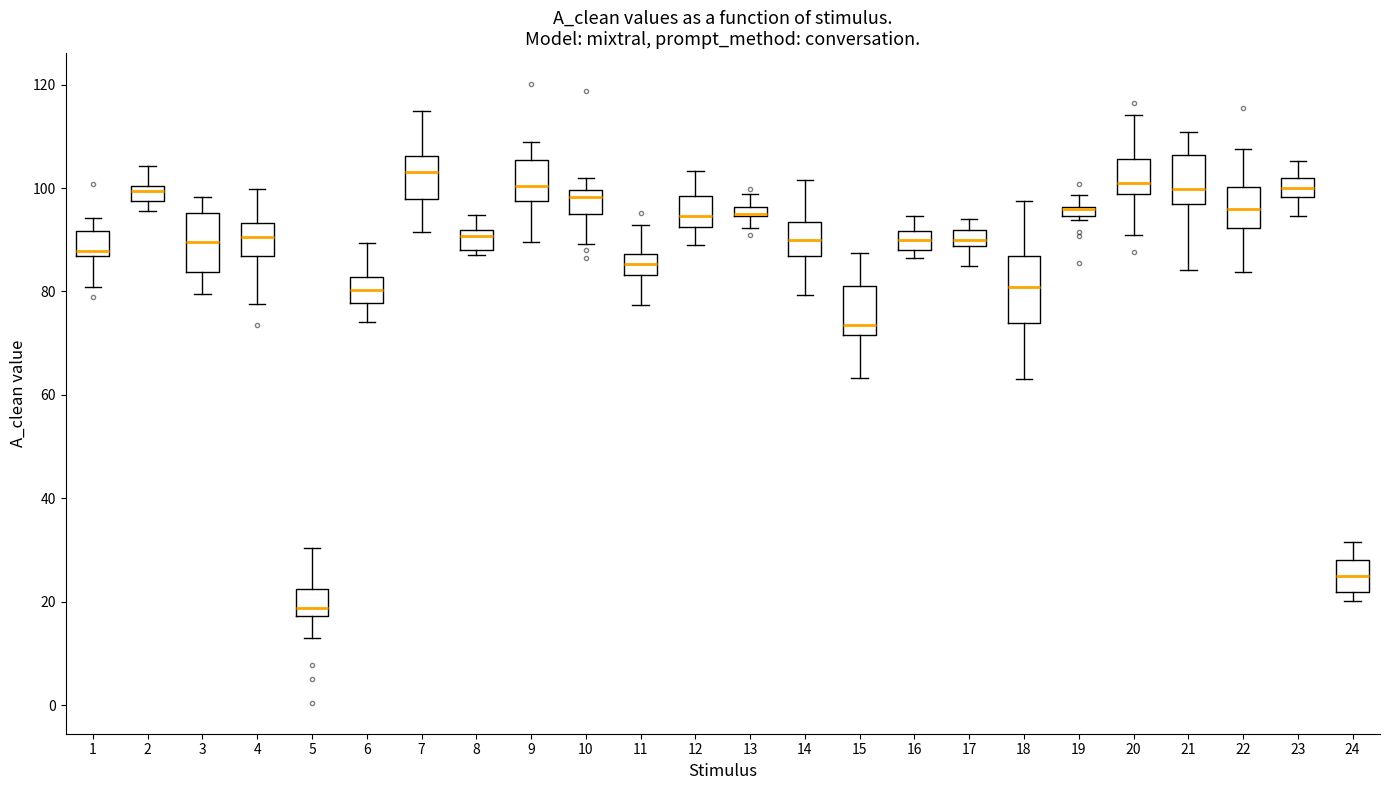

Where is the lower edge of the box at x = 7 on the y-axis? The values are not printed on the chart, so give them approximately, as read against the axis.

98